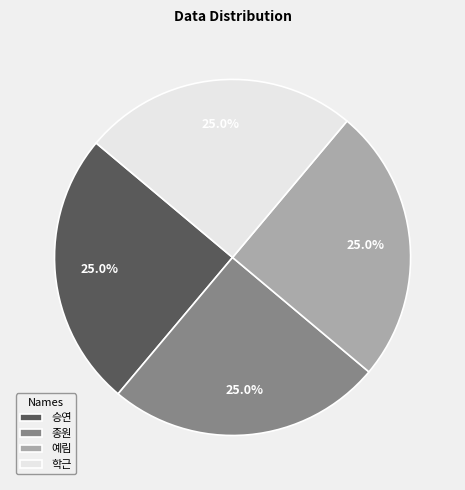

What is the ratio of the value at 학근 to the value at 종원?

1.0